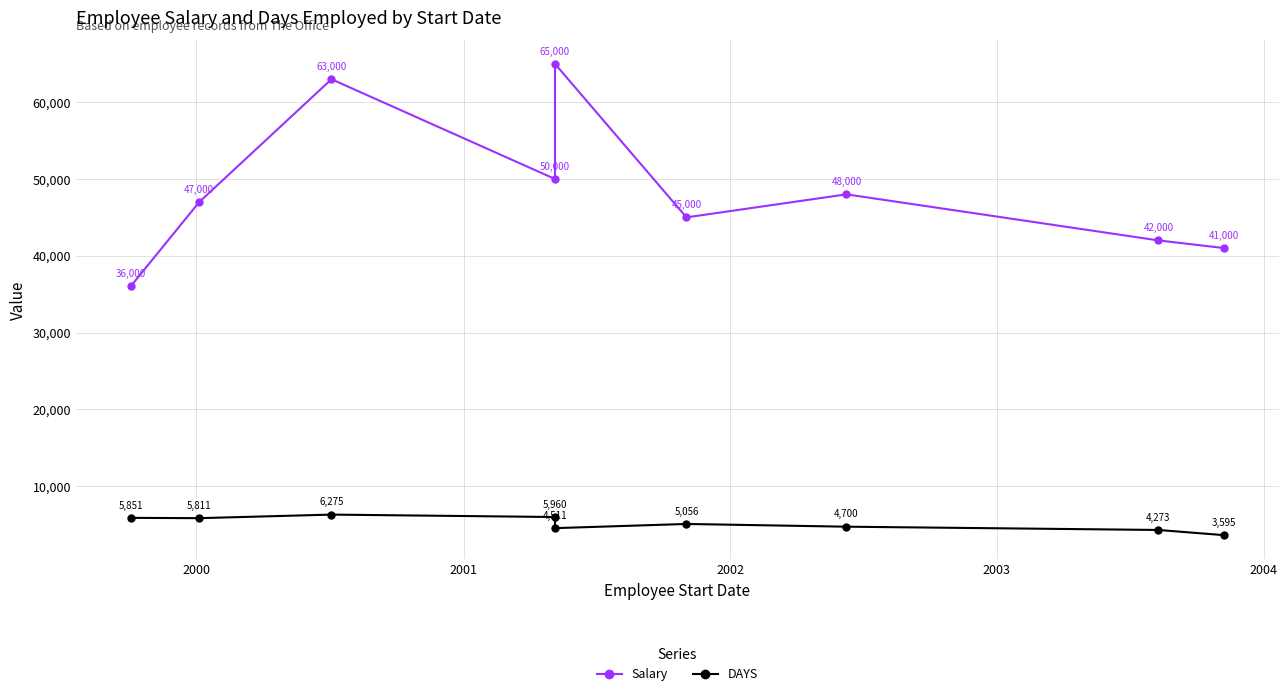

True or false: DAYS and Salary cross at least once.

False